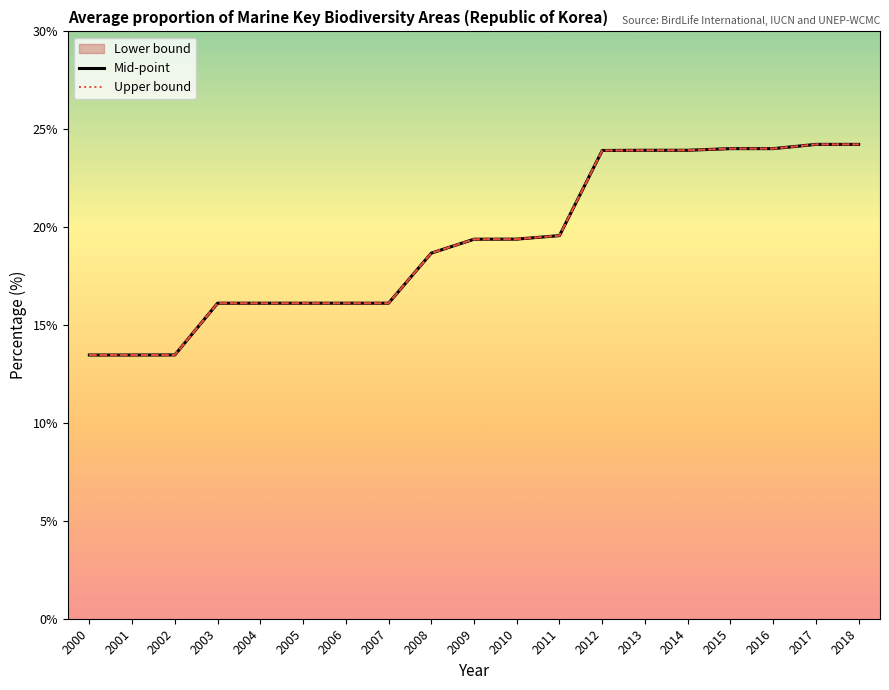

What is the maximum value for Mid-point?

24.2